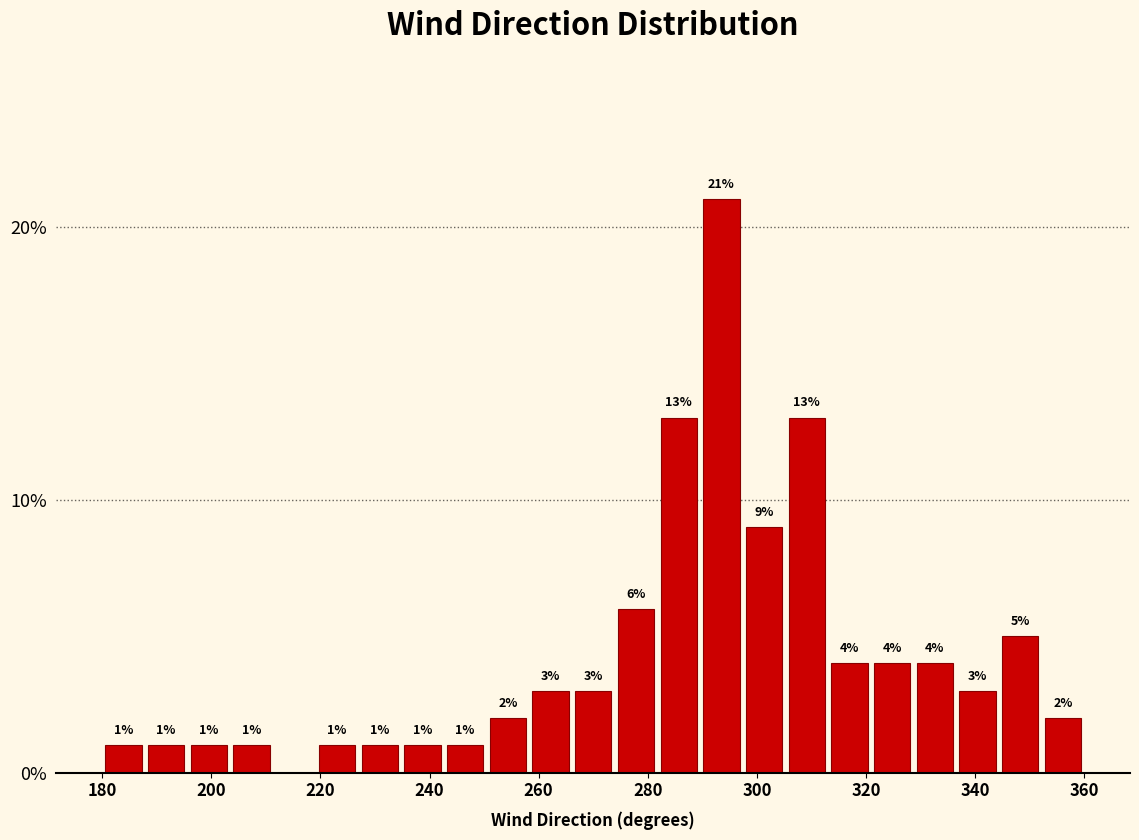

Read against the x-axis, roughly where is the centre of the tallest bar?

294